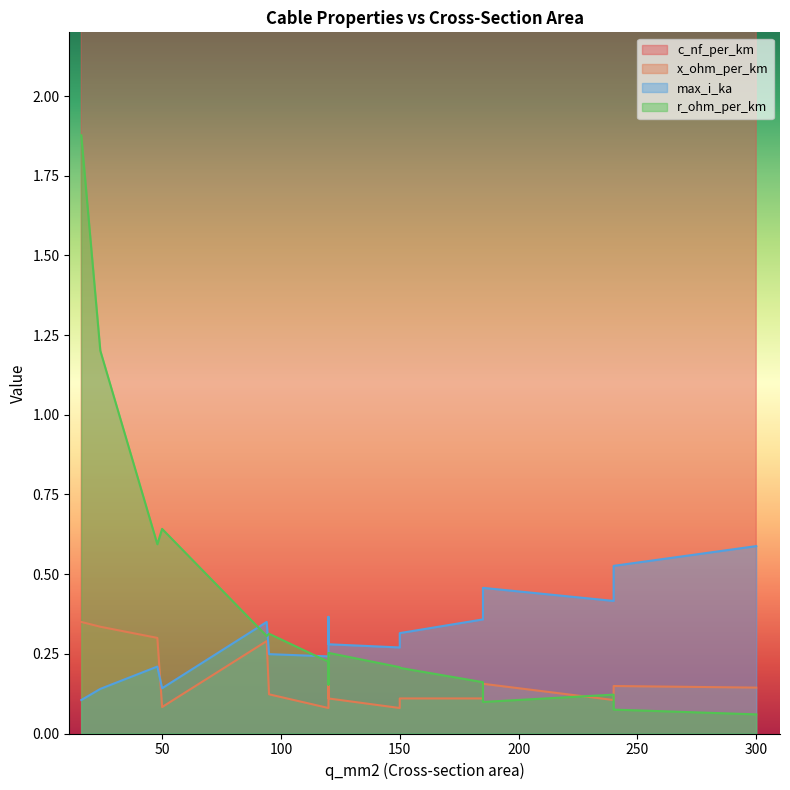

What is the difference between the max_i_ka values at 240 and 24?

0.3